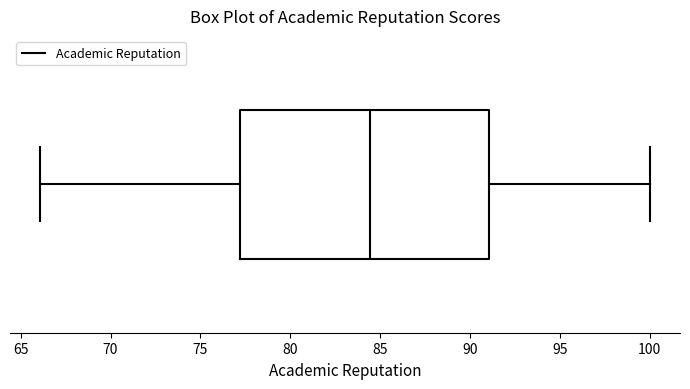

Read this box plot against the x-axis: the position of the median line, the range covered by the box, and the ends of both whiskers. The values are not printed on the chart, so give them approximately, as read against the axis.

median 84.5, box 77.0 to 91.0, whiskers 66.0 to 100.0